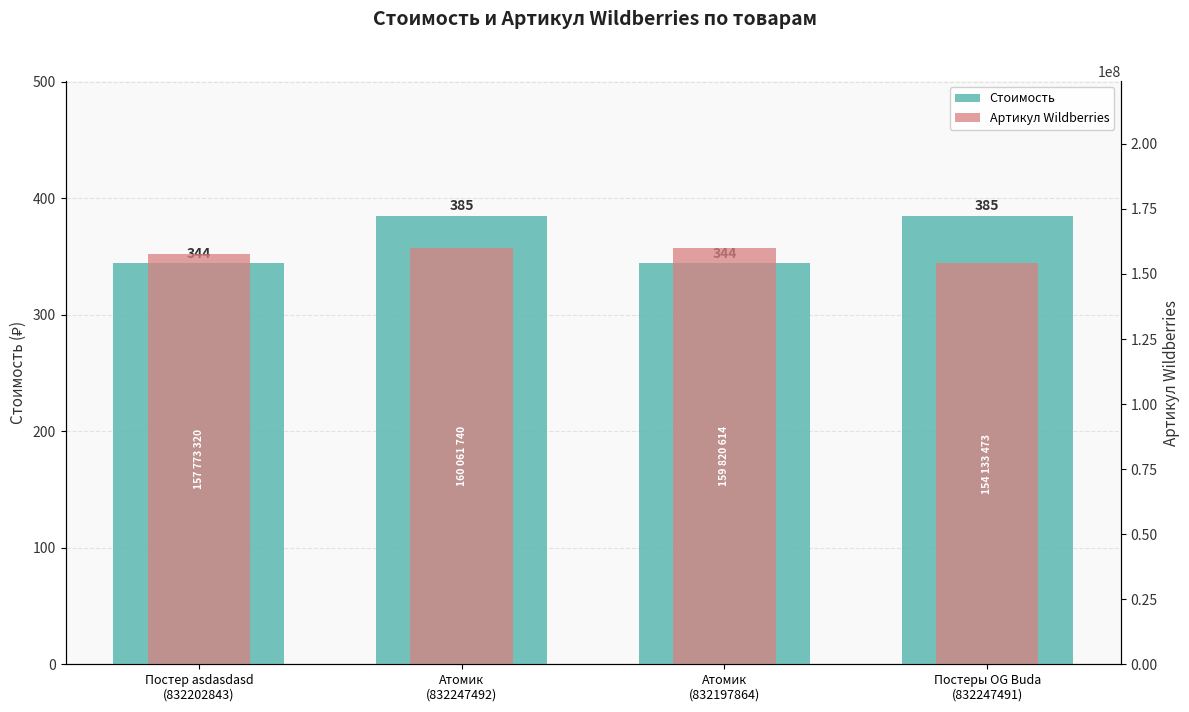

Which series has the largest range (max minus min)?

Артикул Wildberries